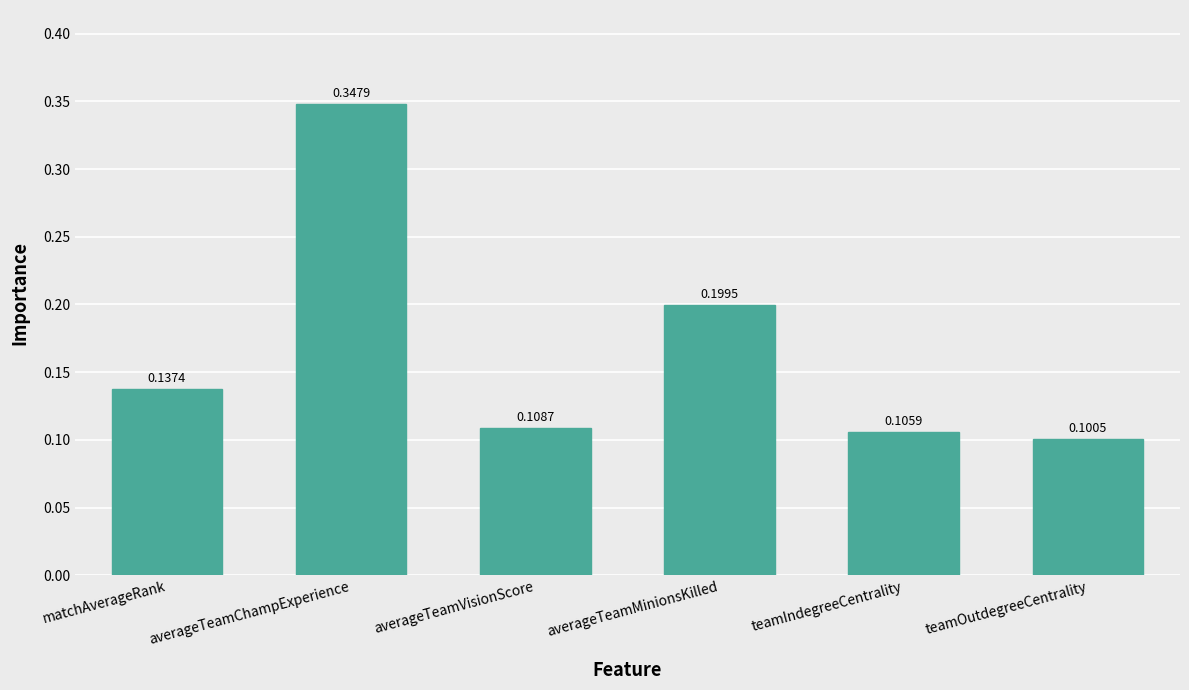

What is the change in value from averageTeamMinionsKilled to teamIndegreeCentrality?

-0.1